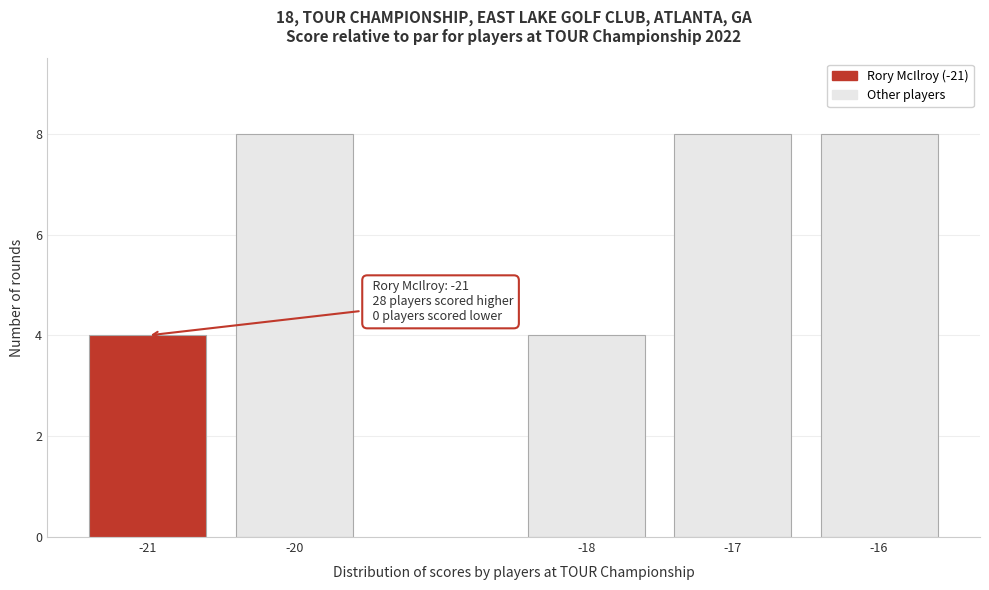

Reading right to left, list all the values displayed in this chart.

8	8	4	8	4